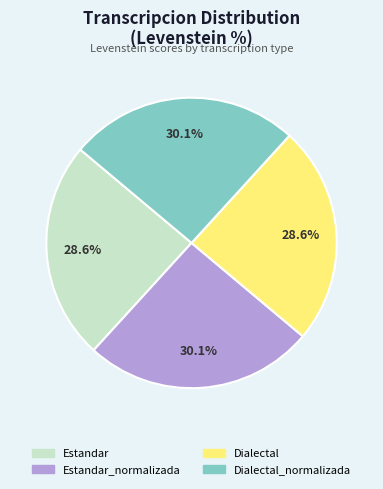

Is there any slice that represents more than half of the pie?

No